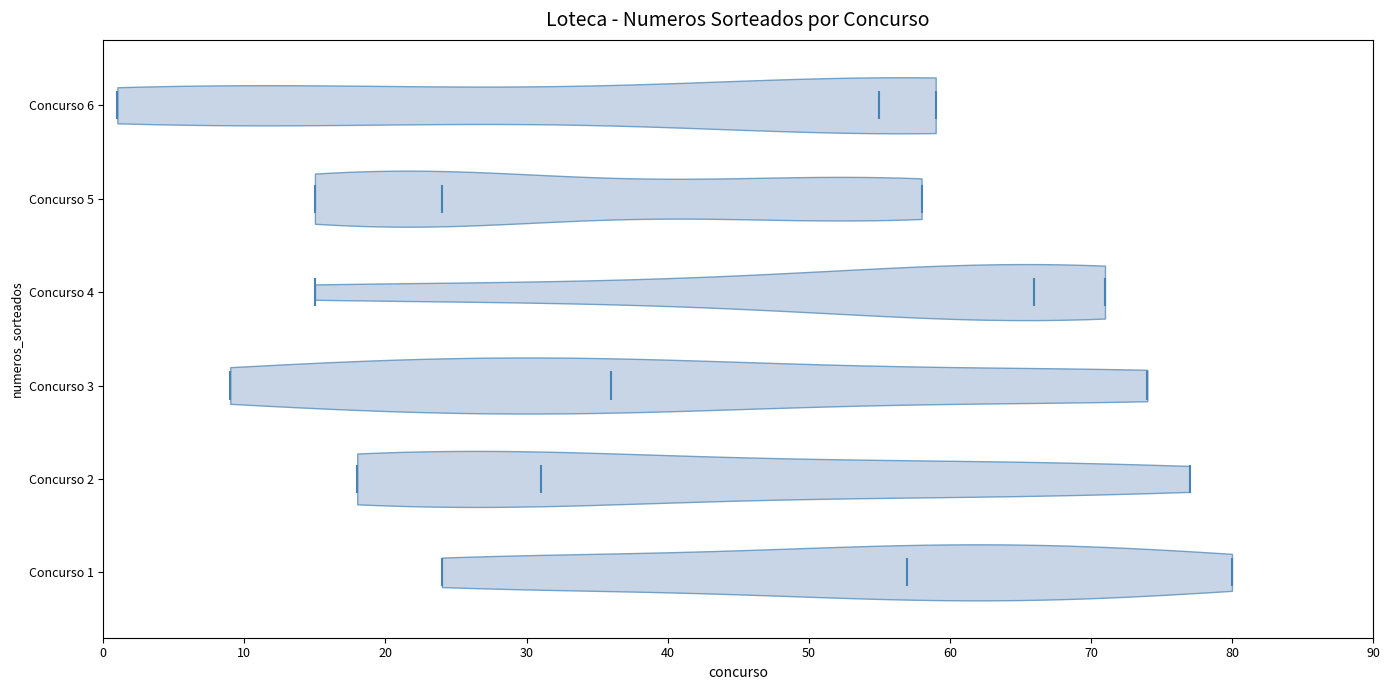

What is the highest point the violin for Concurso 6 reaches on the x-axis? The values are not printed on the chart, so give them approximately, as read against the axis.

59